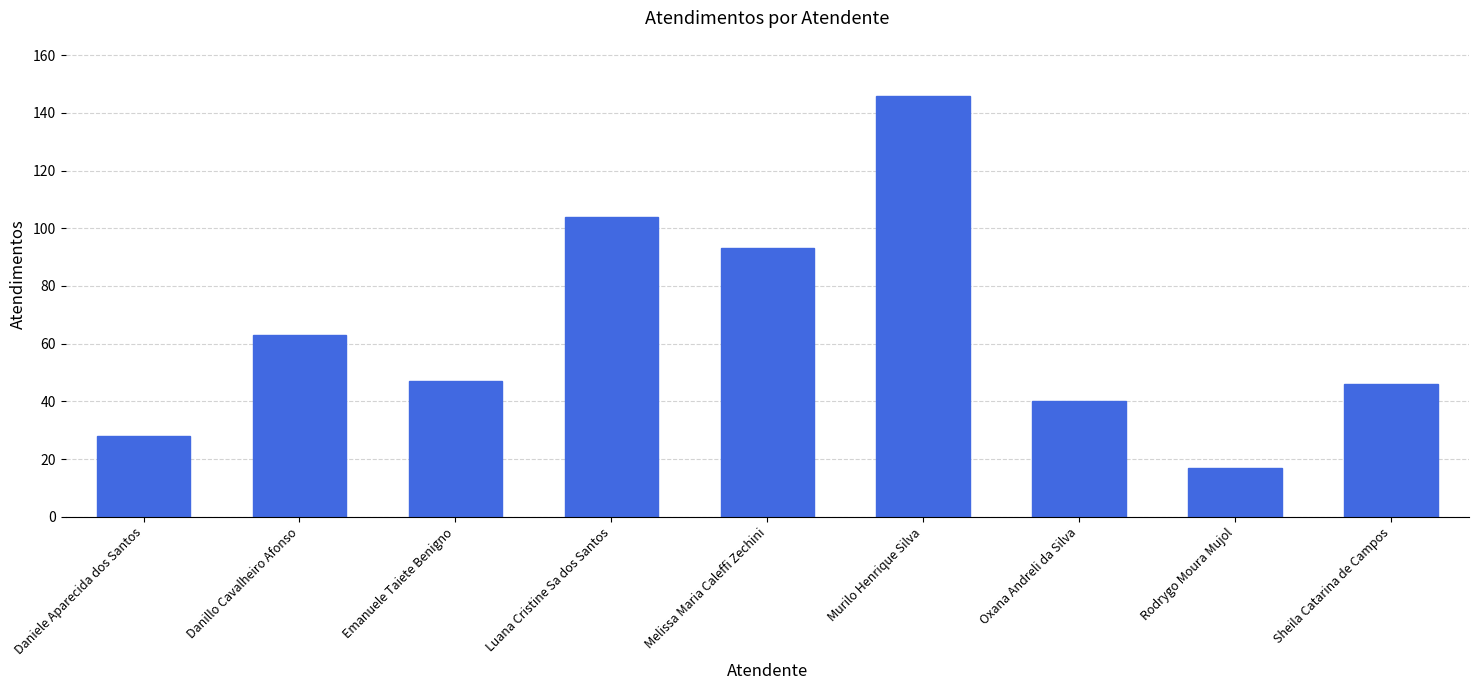

What is the ratio of the value at Luana Cristine Sa dos Santos to the value at Emanuele Taiete Benigno?

2.2